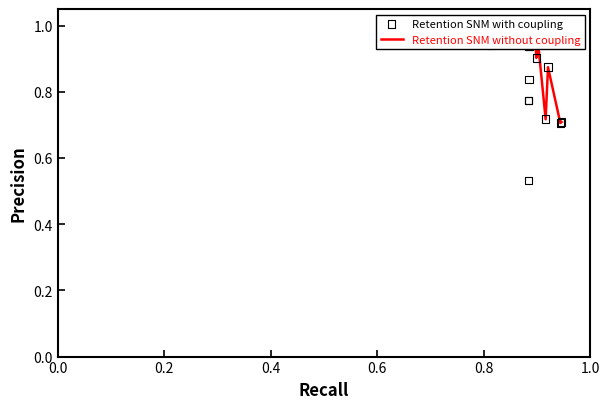

Which series contains the highest Y value?

Retention SNM without coupling